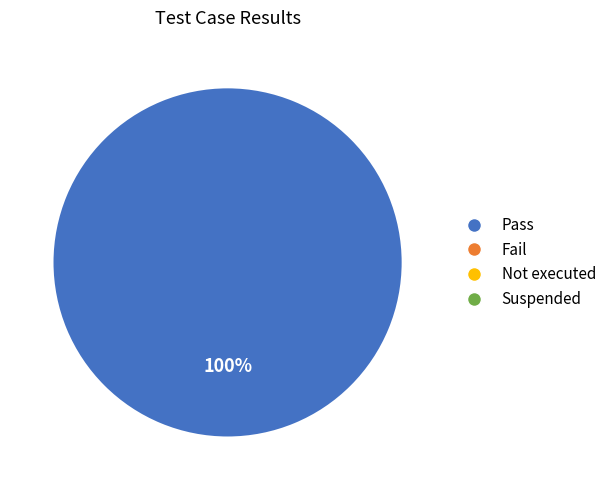

Does any single category account for the majority?

Yes